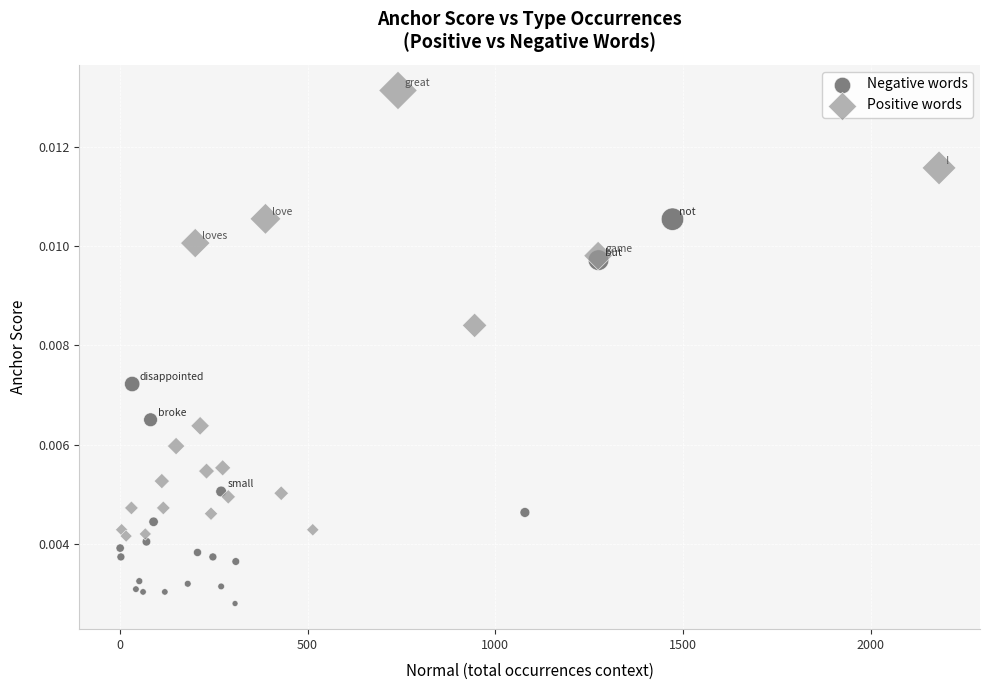

What are all the series names shown in the legend?

Negative words, Positive words